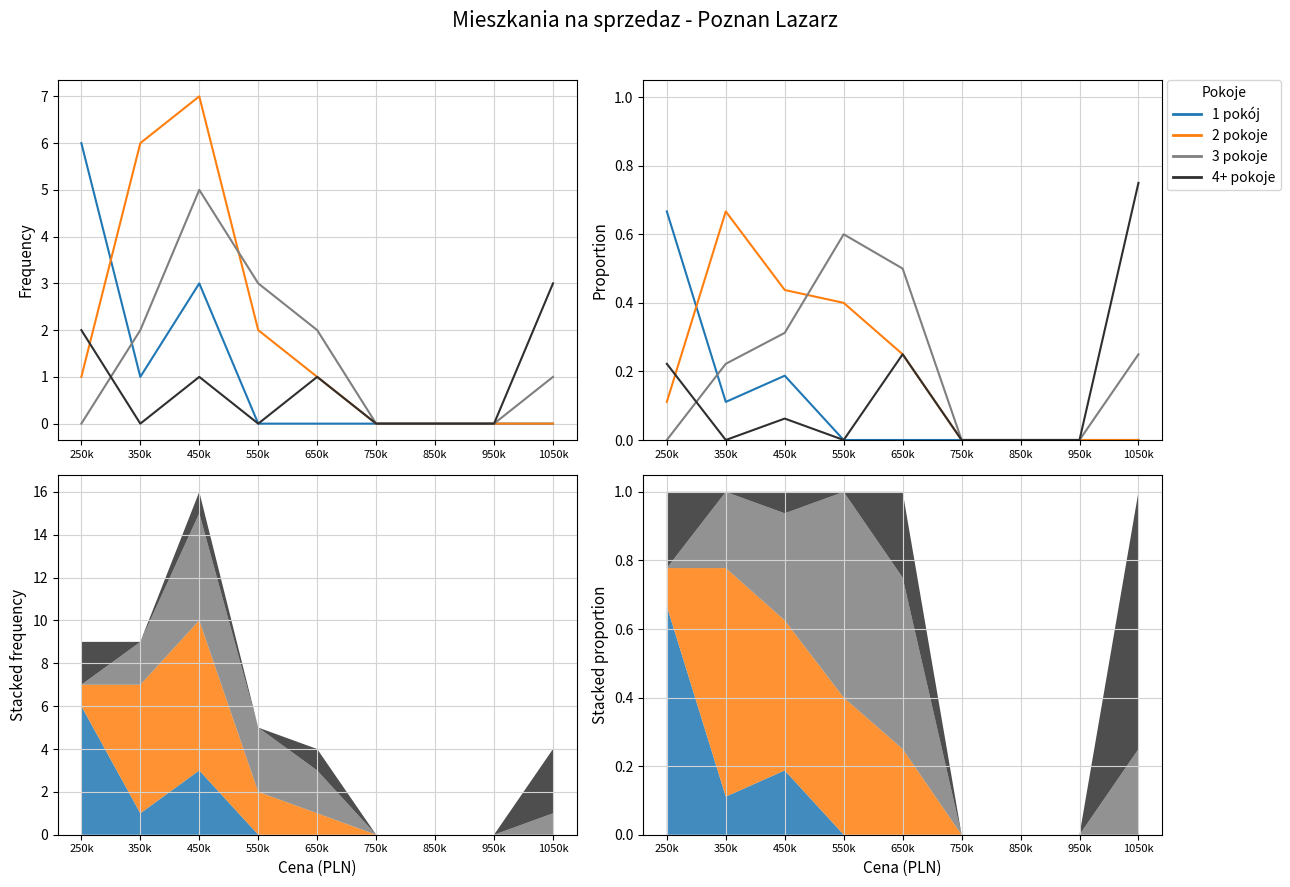

True or false: 2 pokoje and 3 pokoje intersect in this chart.

True